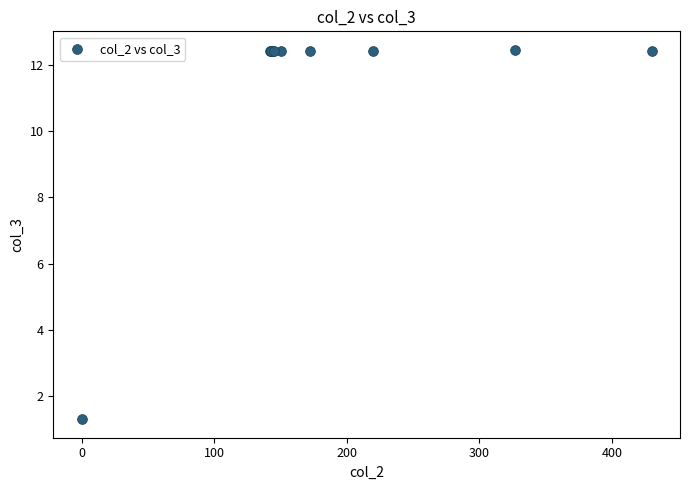

What Y value in the scatter plot is closest to 6?

1.3